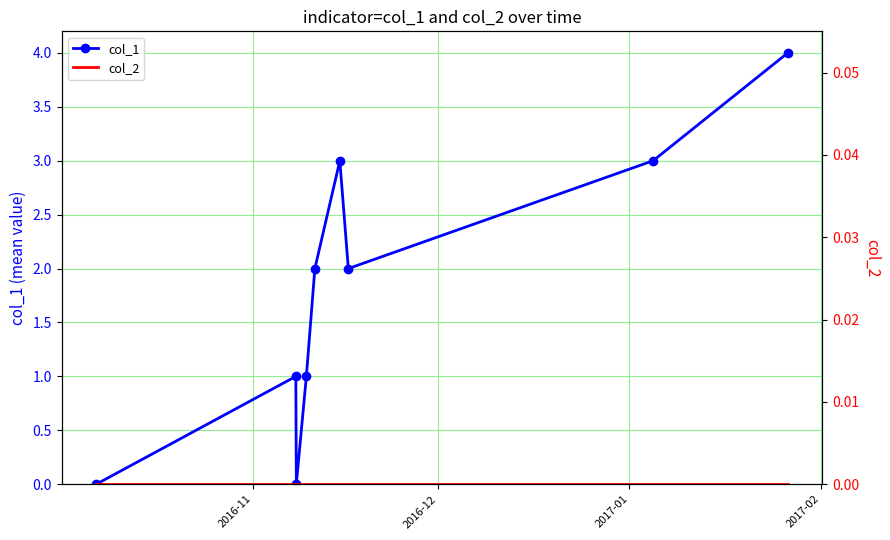

How many col_1 values are between 1 and 3?

6